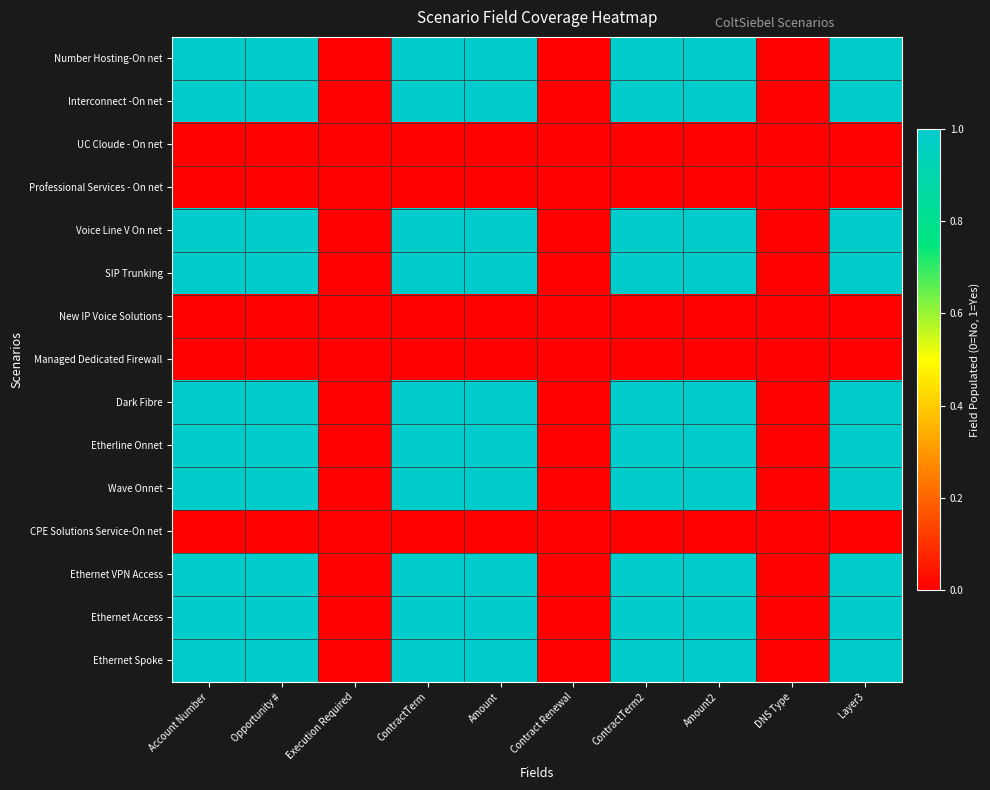

Rank the series at Account Number from lowest to highest value.

UC Cloude - On net, Professional Services - On net, New IP Voice Solutions, Managed Dedicated Firewall, CPE Solutions Service-On net, Number Hosting-On net, Interconnect -On net, Voice Line V On net, SIP Trunking, Dark Fibre, Etherline Onnet, Wave Onnet, Ethernet VPN Access, Ethernet Access, Ethernet Spoke